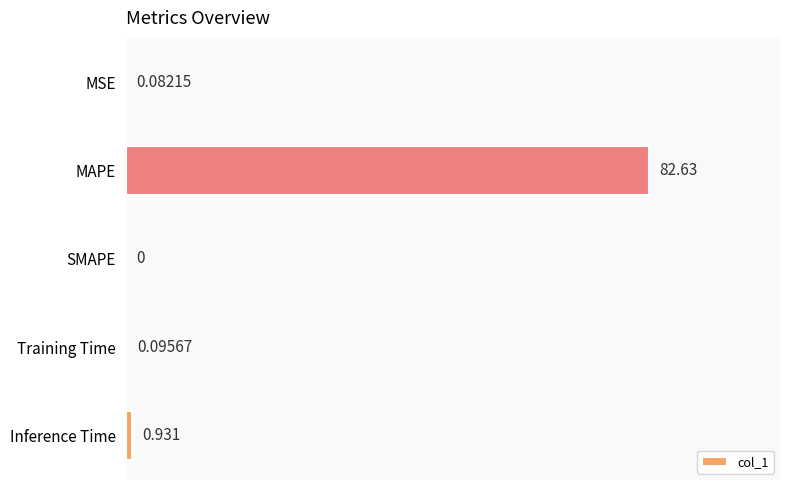

At which category does the chart reach its peak across all series?

MAPE